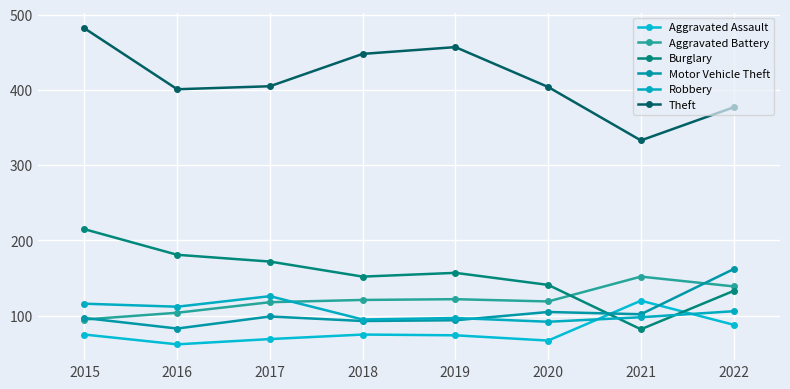

Reading right to left, extract all data points from this chart.

Aggravated Assault: 88	120	67	74	75	69	62	75
Aggravated Battery: 139	152	119	122	121	118	104	95
Burglary: 133	82	141	157	152	172	181	215
Motor Vehicle Theft: 162	102	105	94	93	99	83	97
Robbery: 106	98	92	97	95	126	112	116
Theft: 377	333	404	457	448	405	401	482